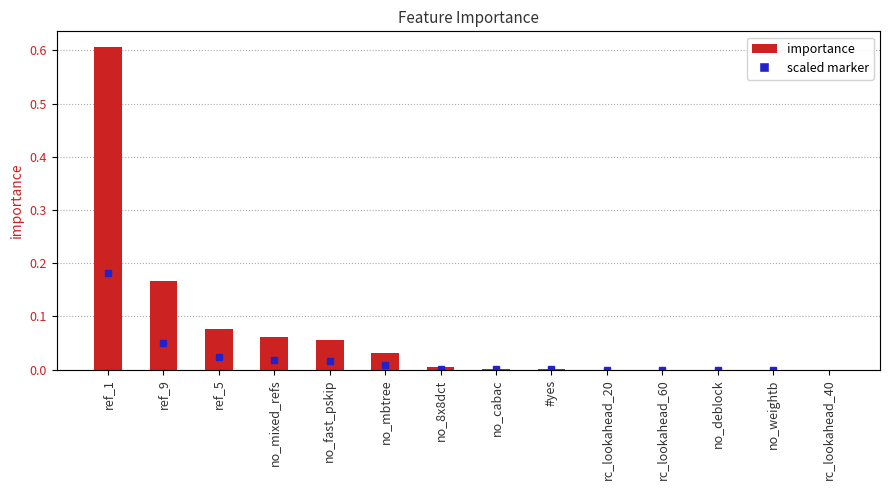

What is the greatest value displayed?

0.6